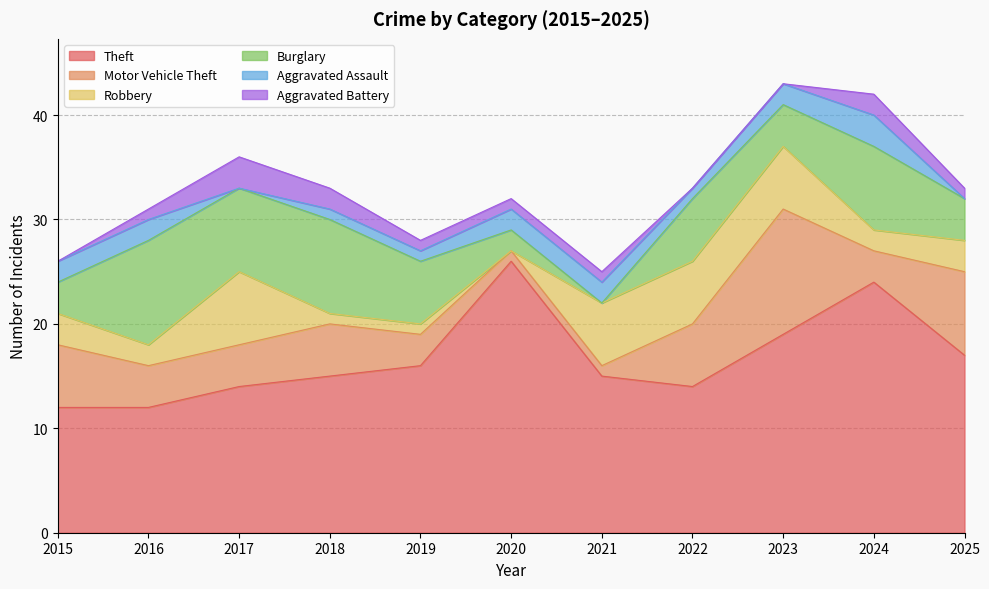

Where does the Burglary series first go above 6?

2016